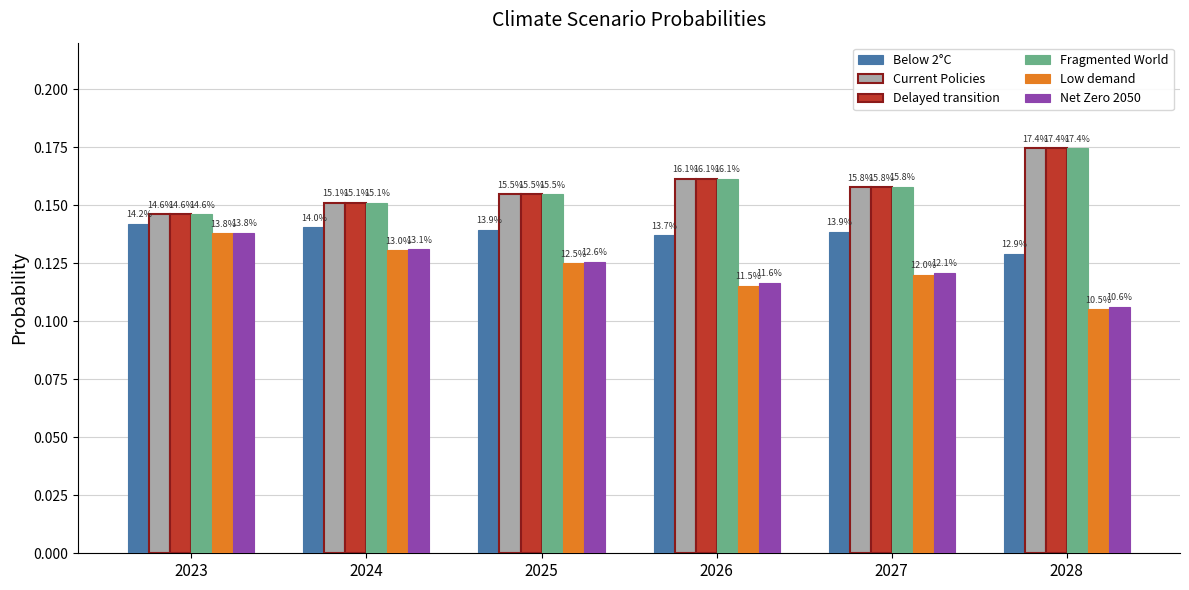

The Delayed transition series shows 0.3 at 2028. True or false?

False